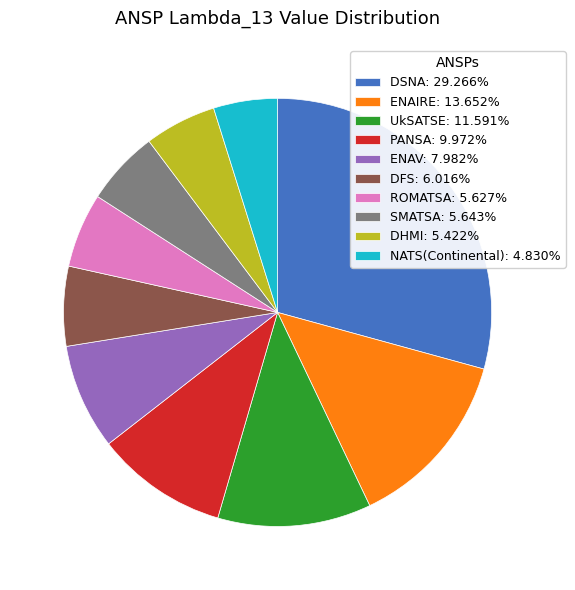

Approximately how many times larger is the value at ENAV compared to ROMATSA?

1.4